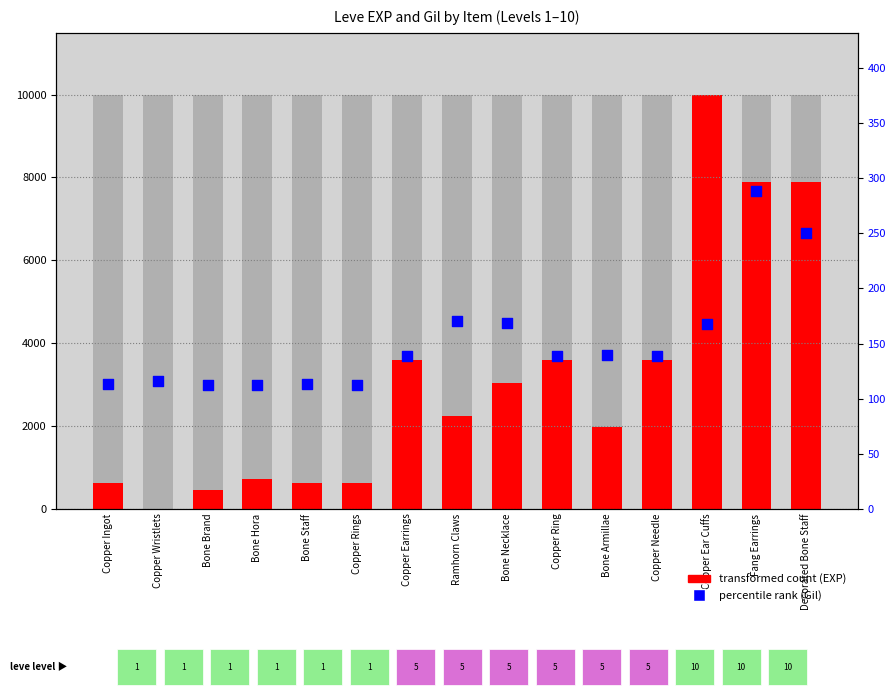

Which series has the largest total across all categories?

transformed count (EXP)